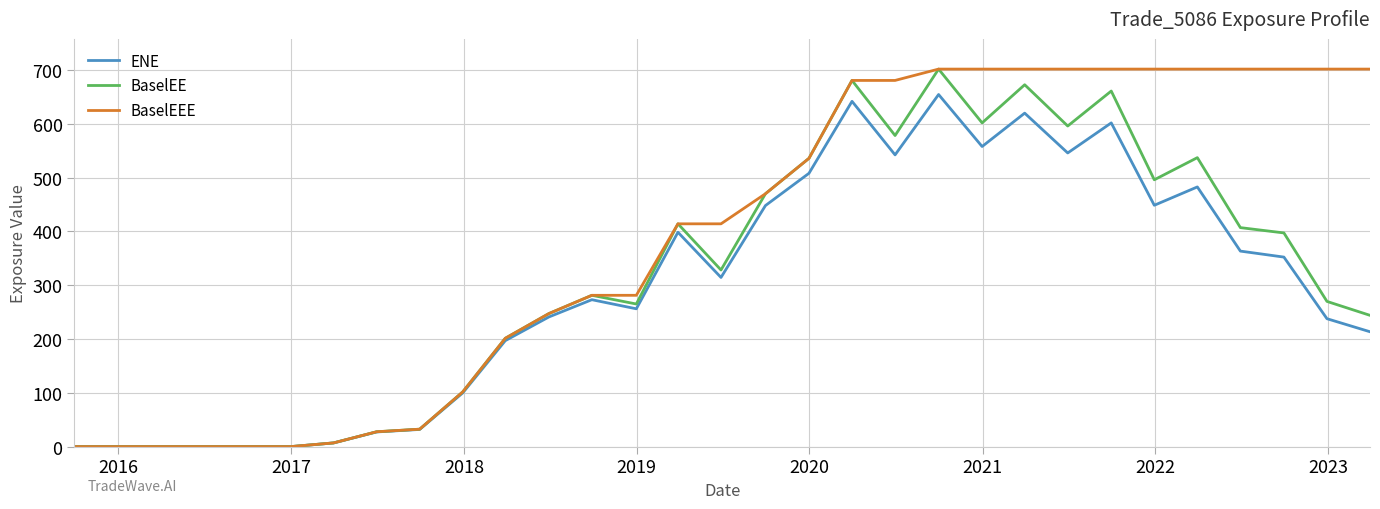

At how many categories does at least one series exceed 530?

14